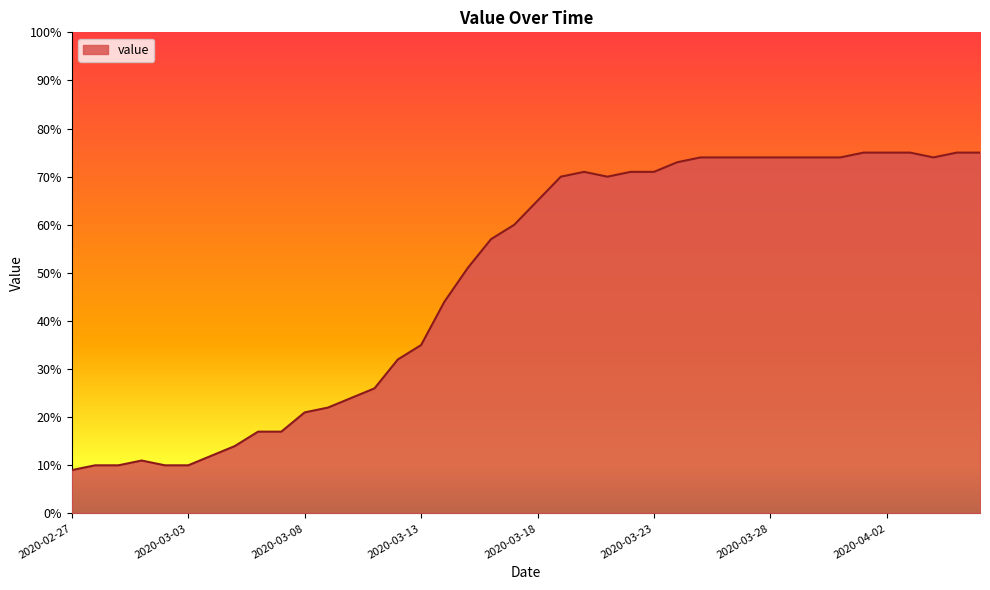

What is the sum of all values?

1950